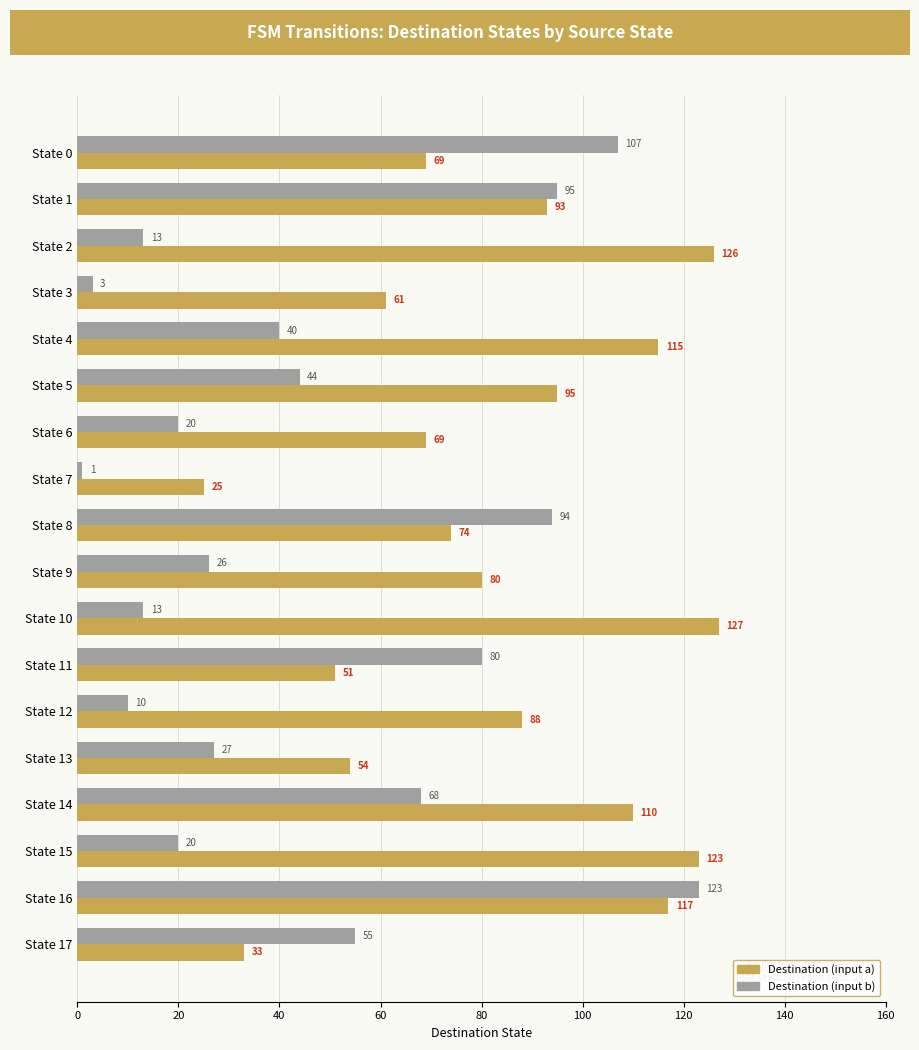

What are all the series names shown in the legend?

Destination (input a), Destination (input b)